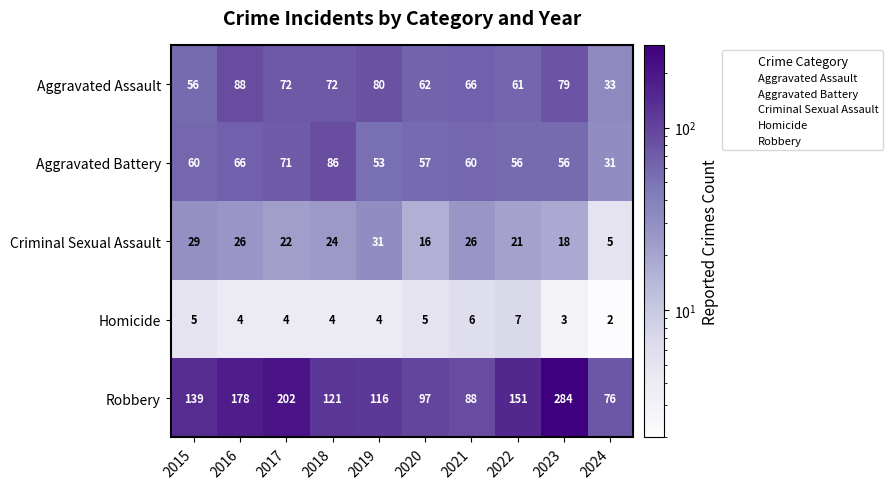

What is the difference between the highest and lowest values at 2017?

198